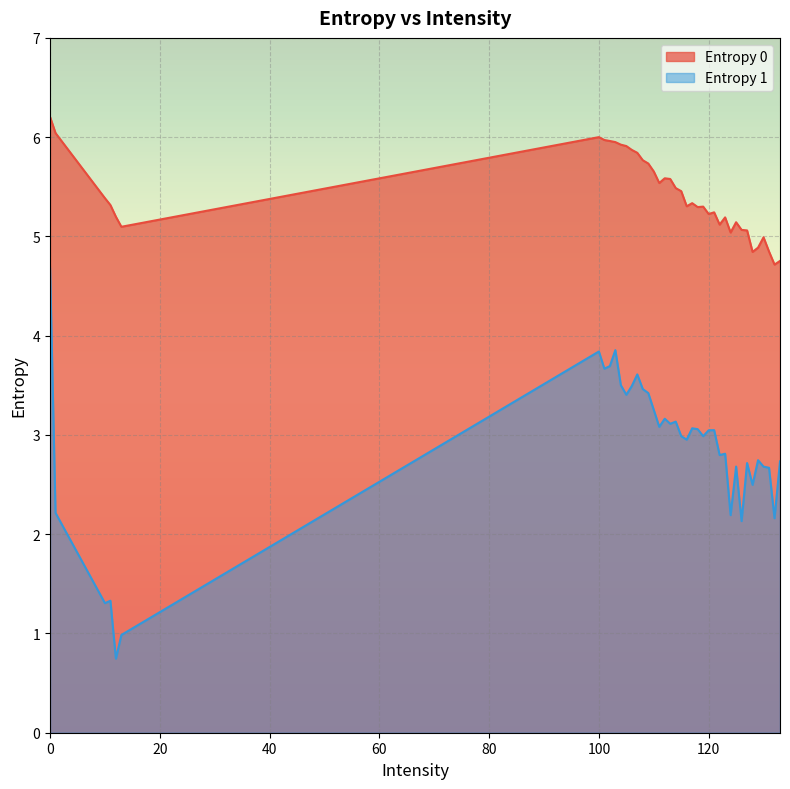

Where is the first local maximum for Entropy 0?

100